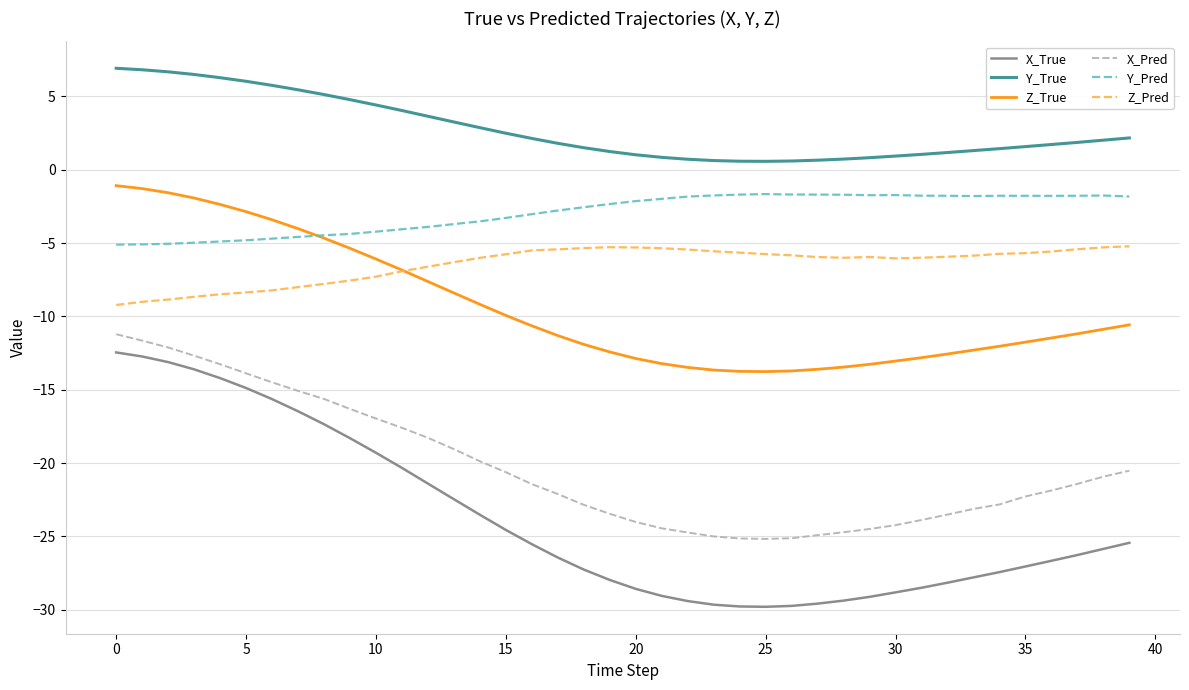

True or false: Z_Pred and X_Pred intersect in this chart.

False